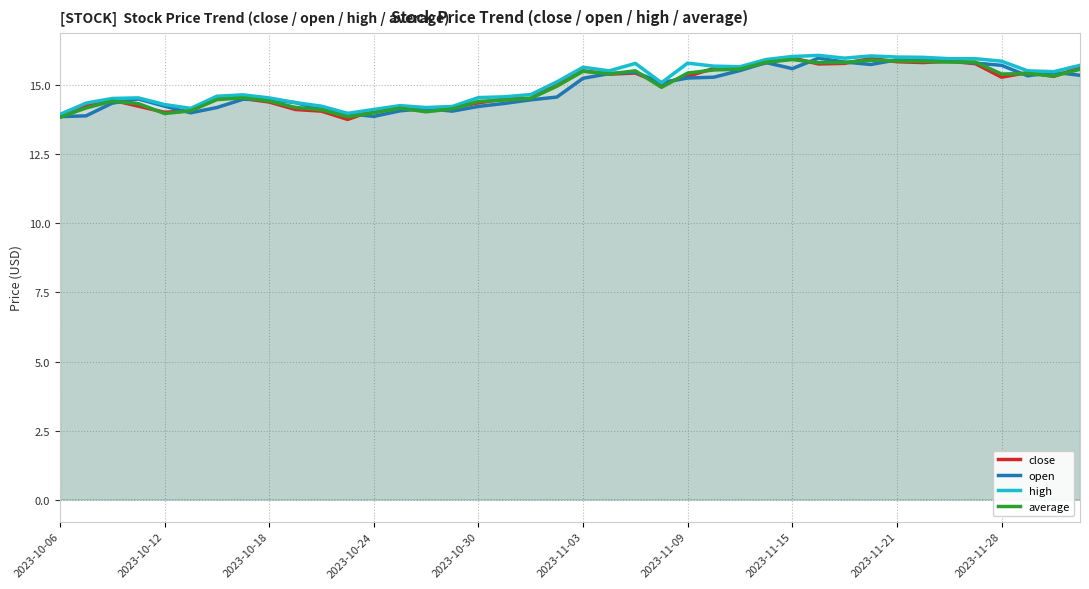

Which series has the largest total across all categories?

high